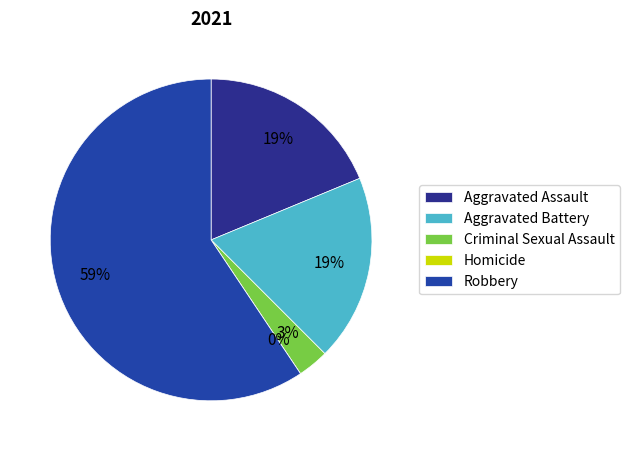

What is the change in value from Aggravated Assault to Homicide?

-6